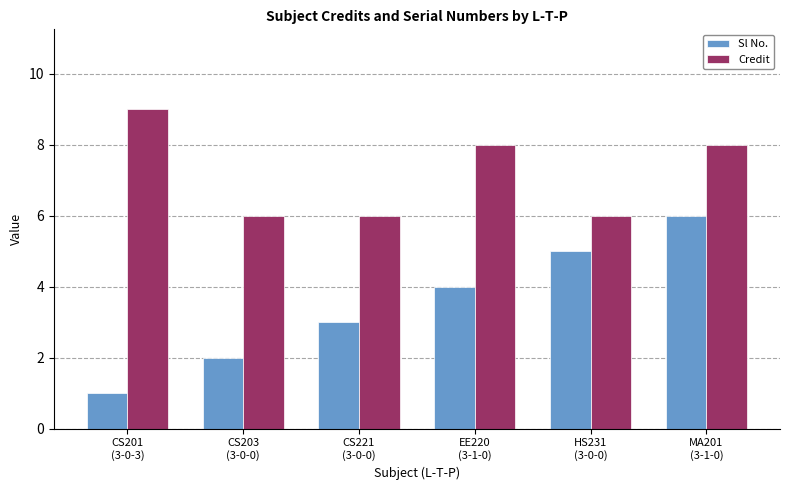

What is the maximum value shown in the chart?

9